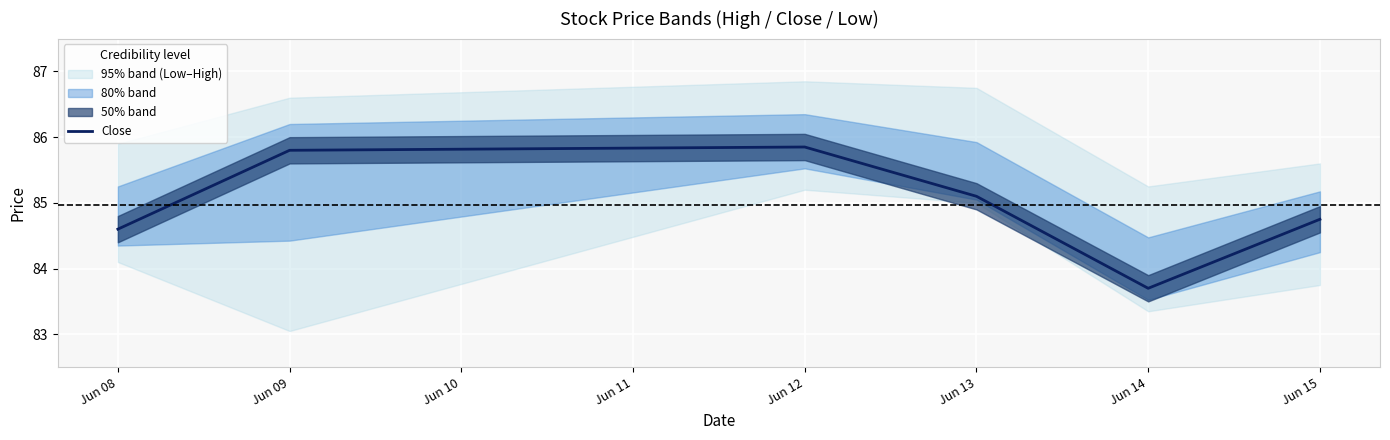

Is it true that Close equals 83.7 at Jun 14?

True